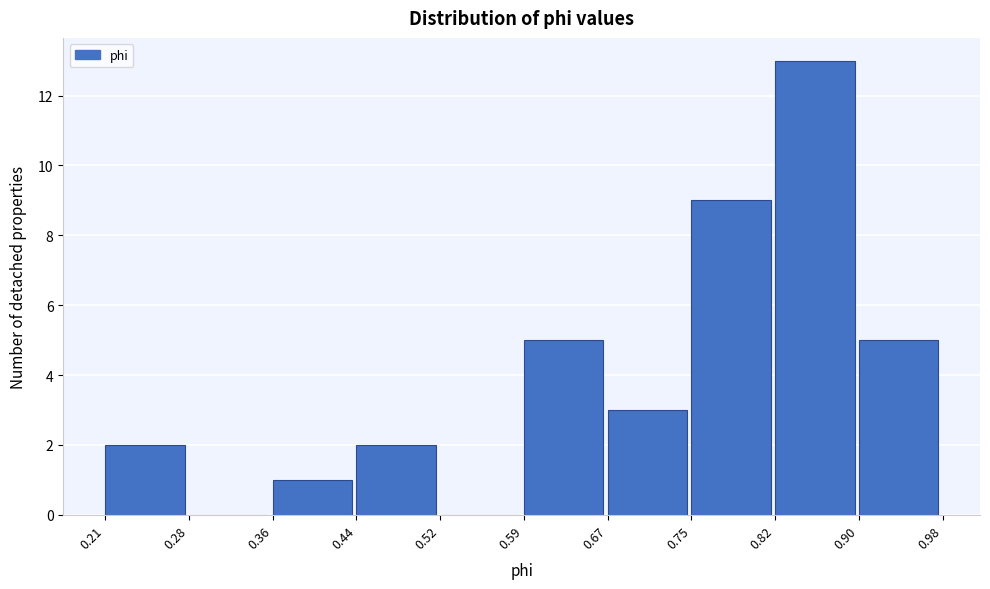

Reading left to right, transcribe this chart: for each bar, give the range it covers on the x-axis and its height. The values are not printed on the chart, so give them approximately, as read against the axis.

0.21 to 0.28: 2
0.28 to 0.36: 0
0.36 to 0.44: 1
0.44 to 0.52: 2
0.52 to 0.59: 0
0.59 to 0.67: 5
0.67 to 0.75: 3
0.75 to 0.82: 9
0.82 to 0.90: 13
0.90 to 0.98: 5